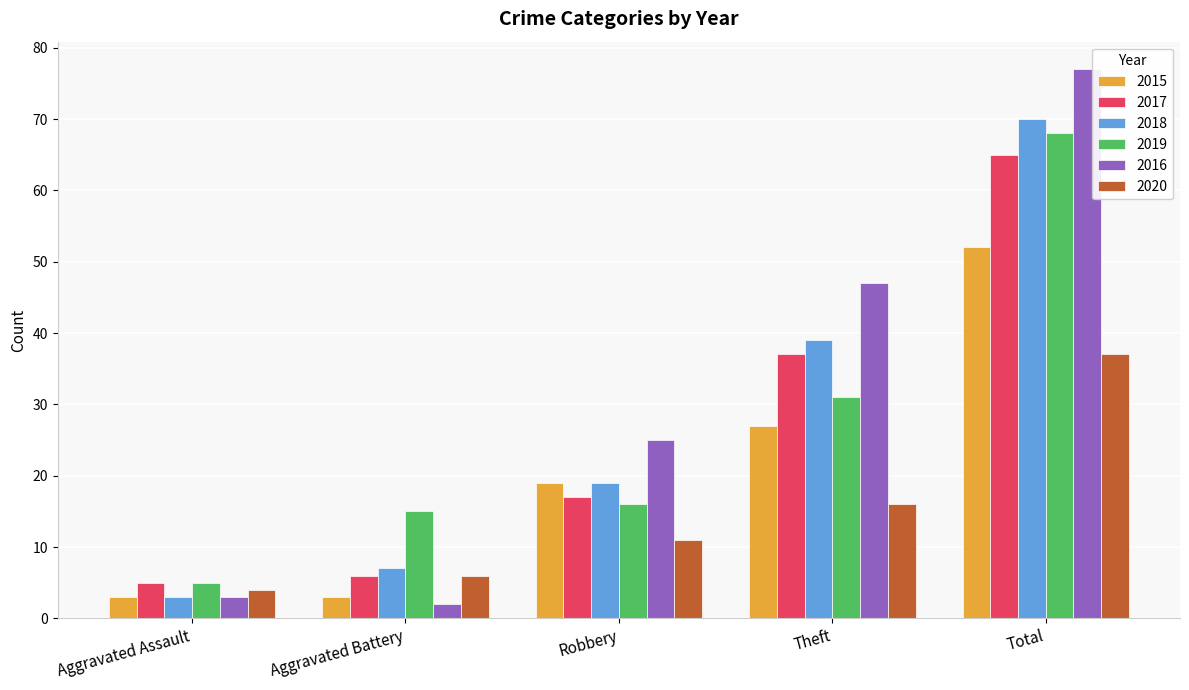

What is the difference between the highest and lowest values at Aggravated Assault?

2